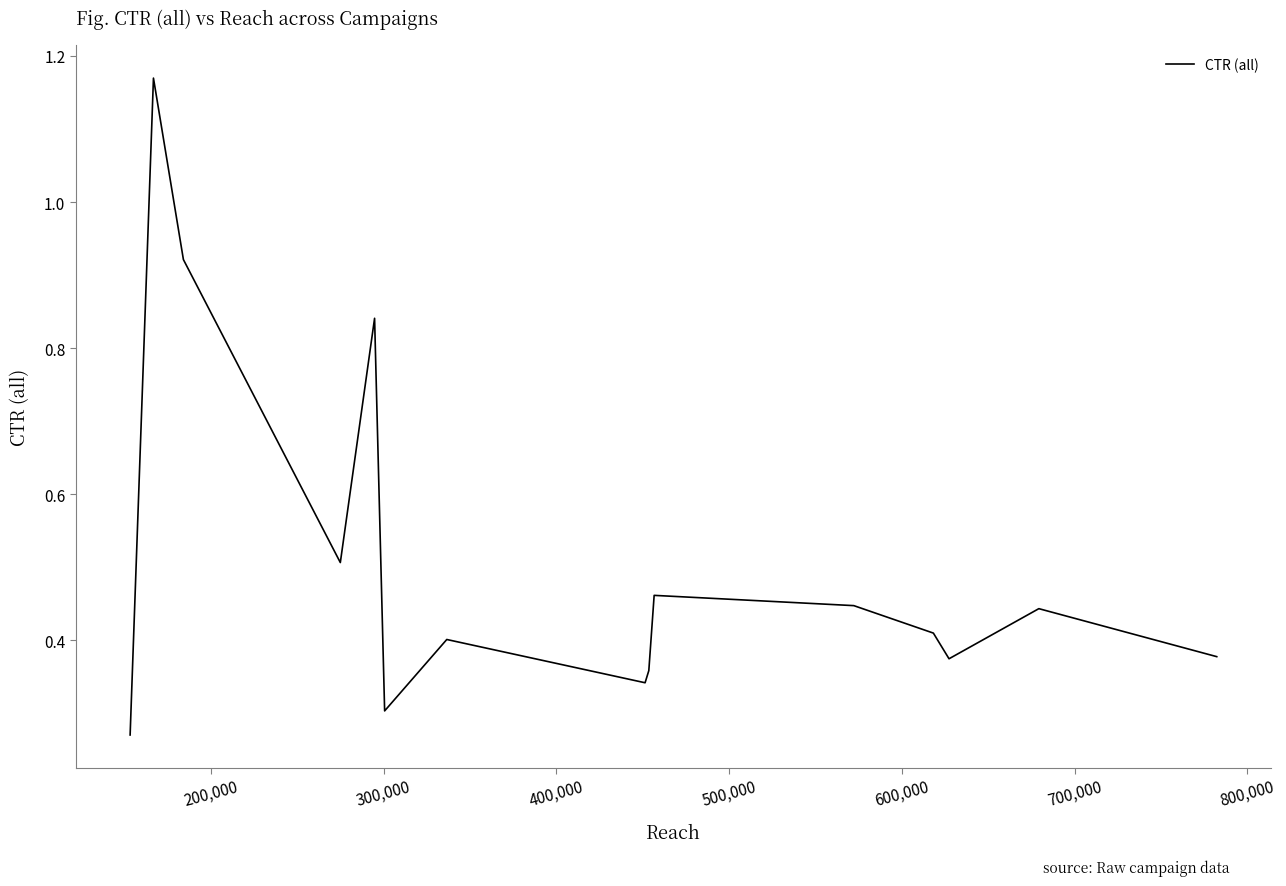

How many lines are shown in the chart?

1